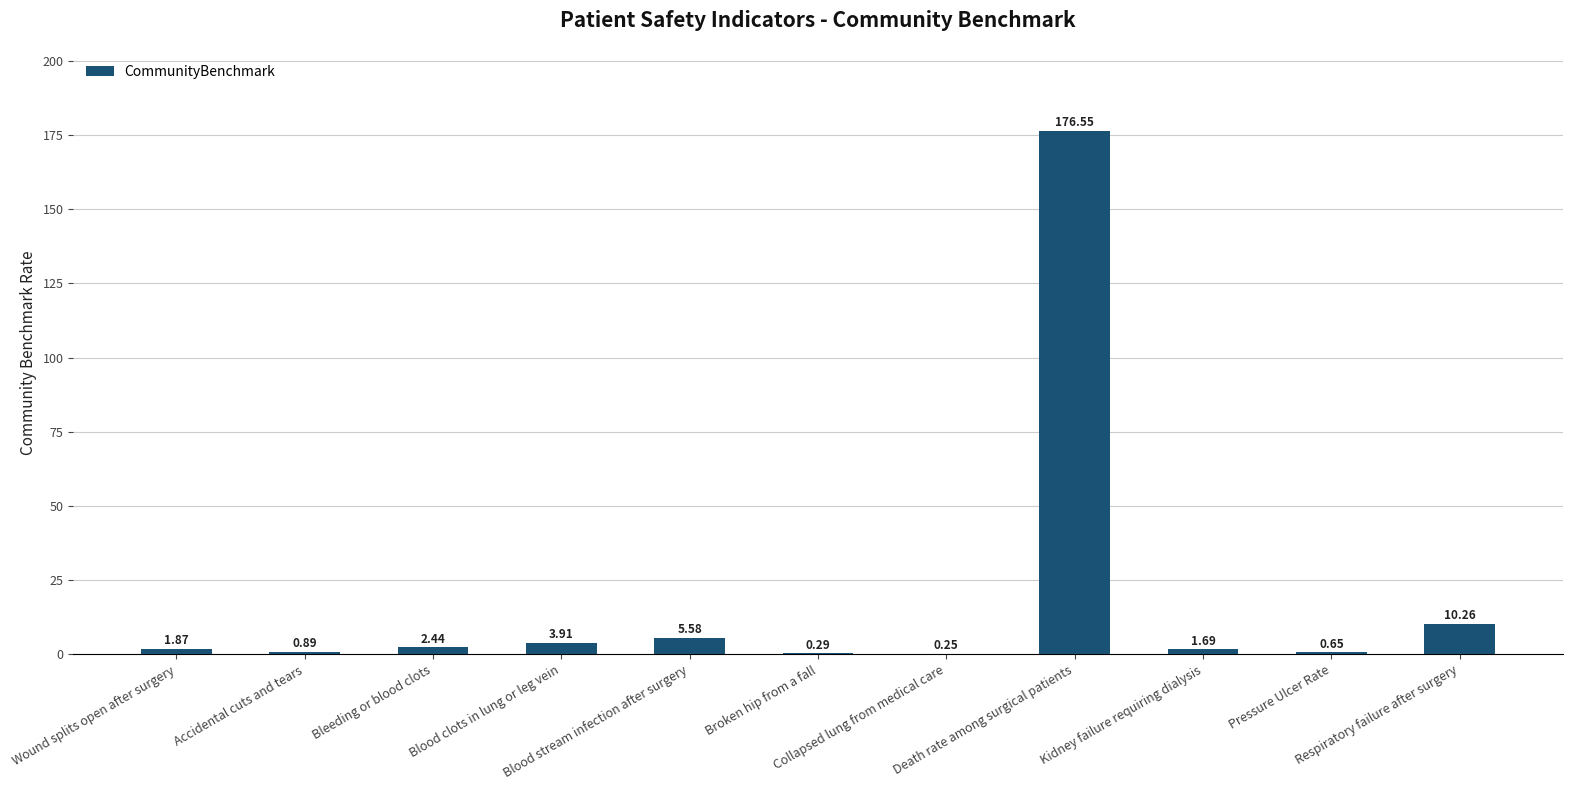

What is the sum of all values?

204.4